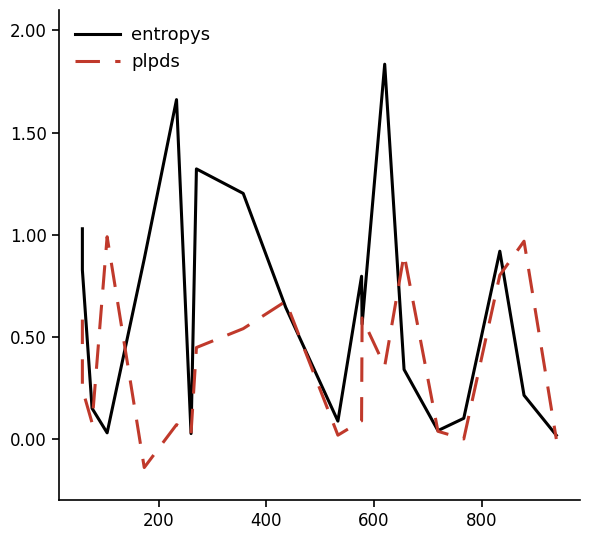

What are all the series names shown in the legend?

entropys, plpds